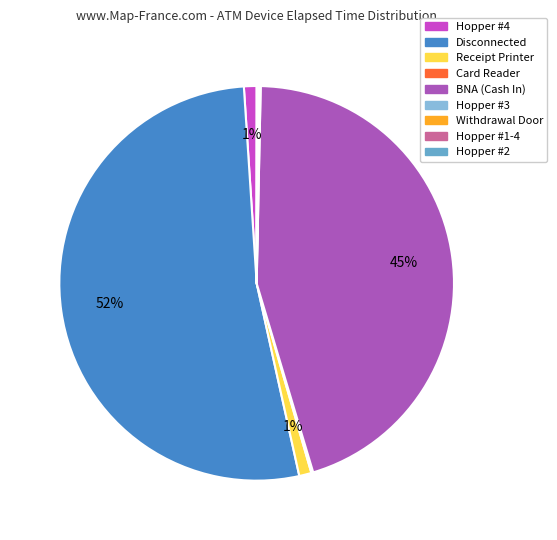

To the nearest percent, what is the average slice percentage?

11%